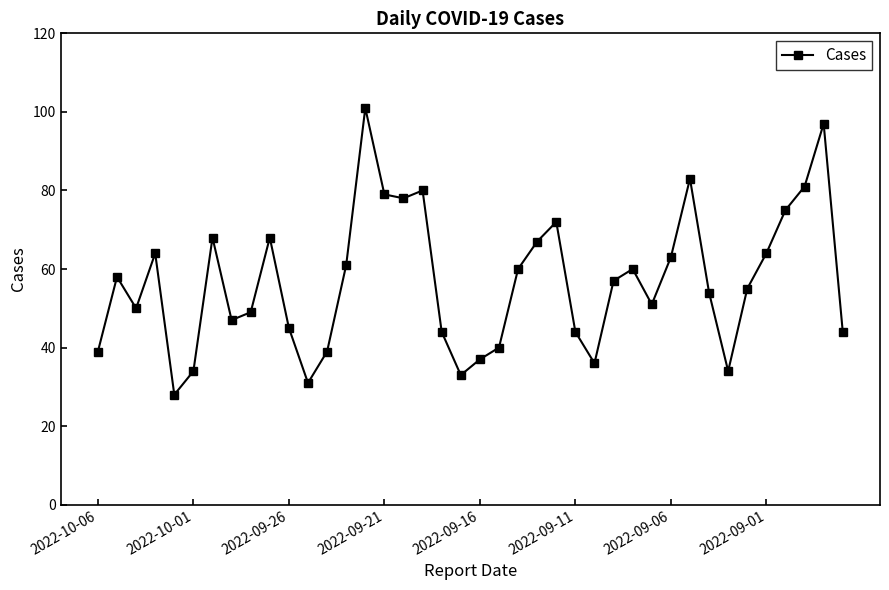

Does the chart have visible grid lines?

No